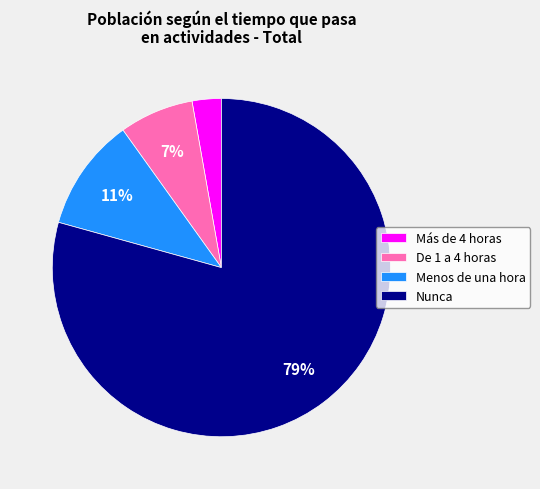

To the nearest percent, what portion does Más de 4 horas represent?

3%